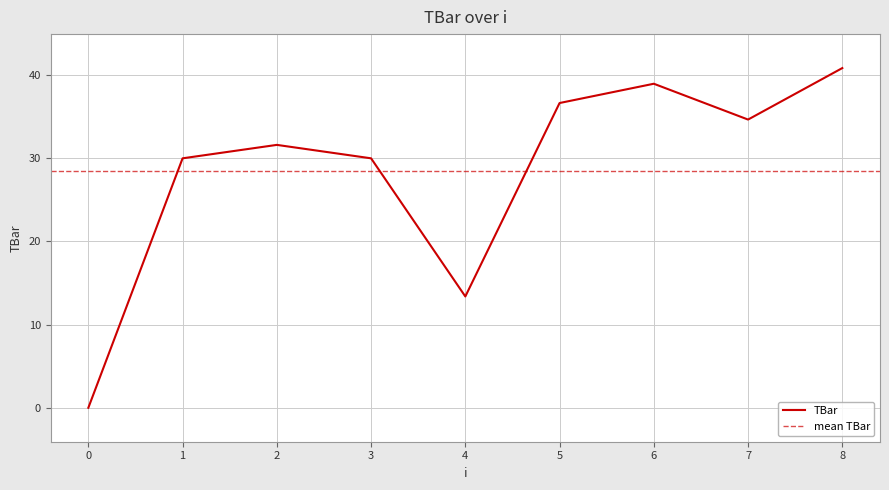

Reading left to right, transcribe all the data shown in this chart.

0=0.0	1=30.0	2=31.6	3=30.0	4=13.4	5=36.7	6=39.0	7=34.7	8=40.9